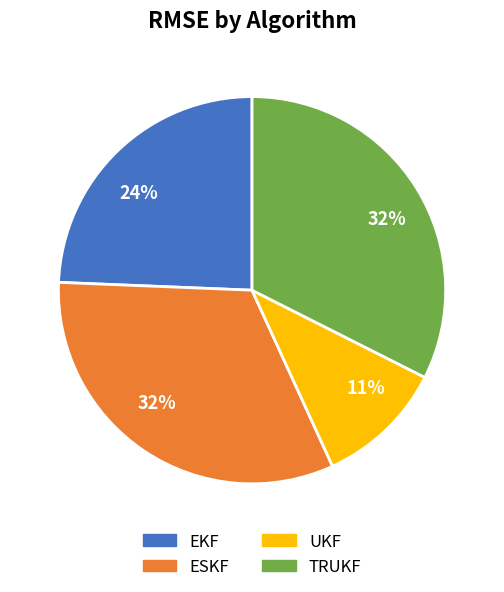

To the nearest percent, what is the average slice percentage?

25%